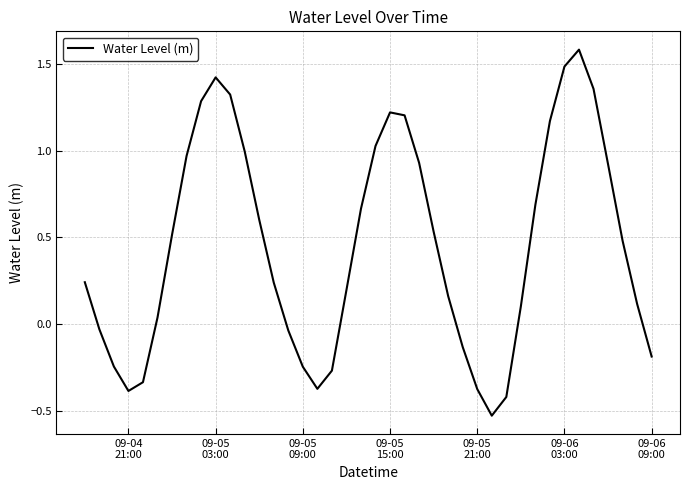

What is the difference between the maximum and second lowest values?

2.0